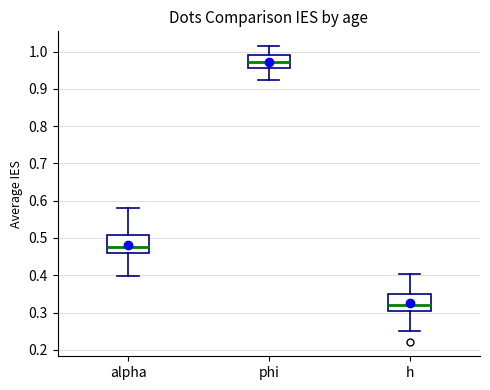

Where does the lower whisker of the box for h end on the y-axis? The values are not printed on the chart, so give them approximately, as read against the axis.

0.25